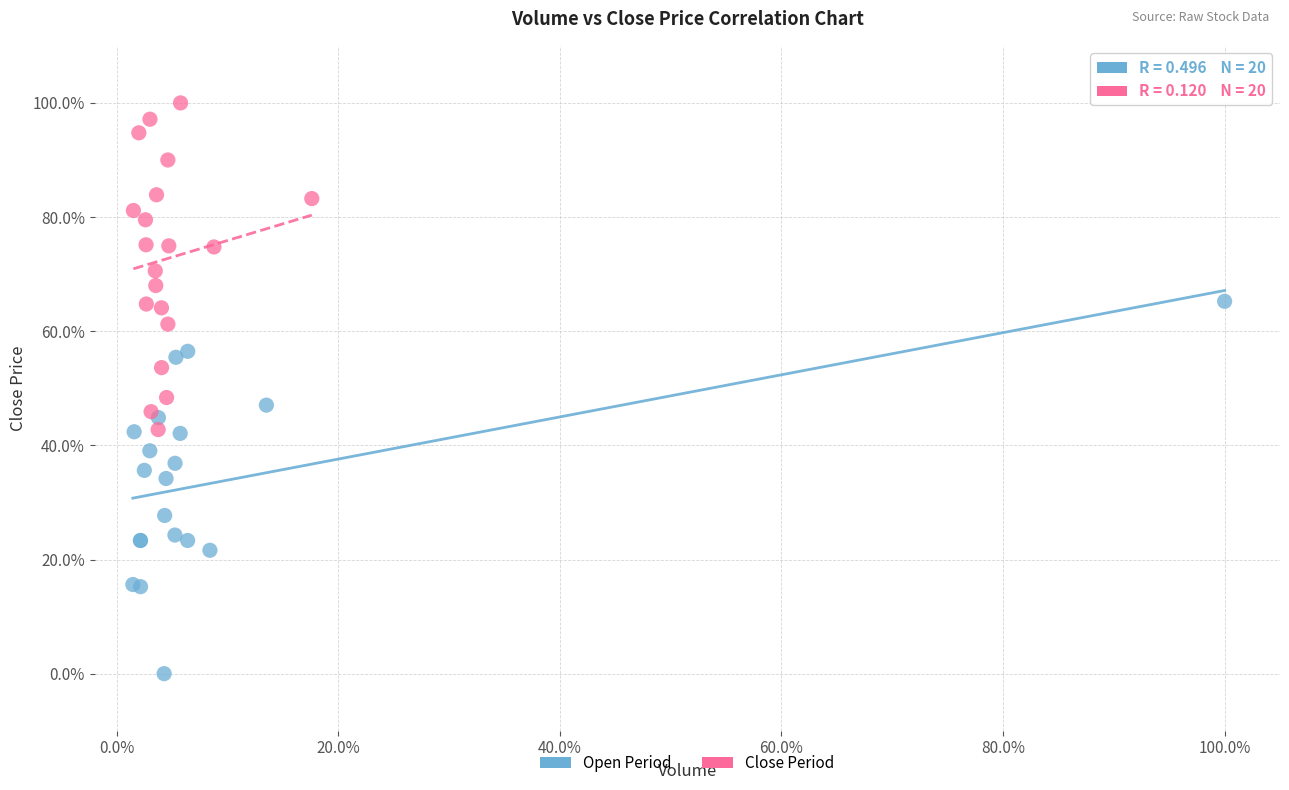

What are all the series names shown in the legend?

Open Period, Close Period